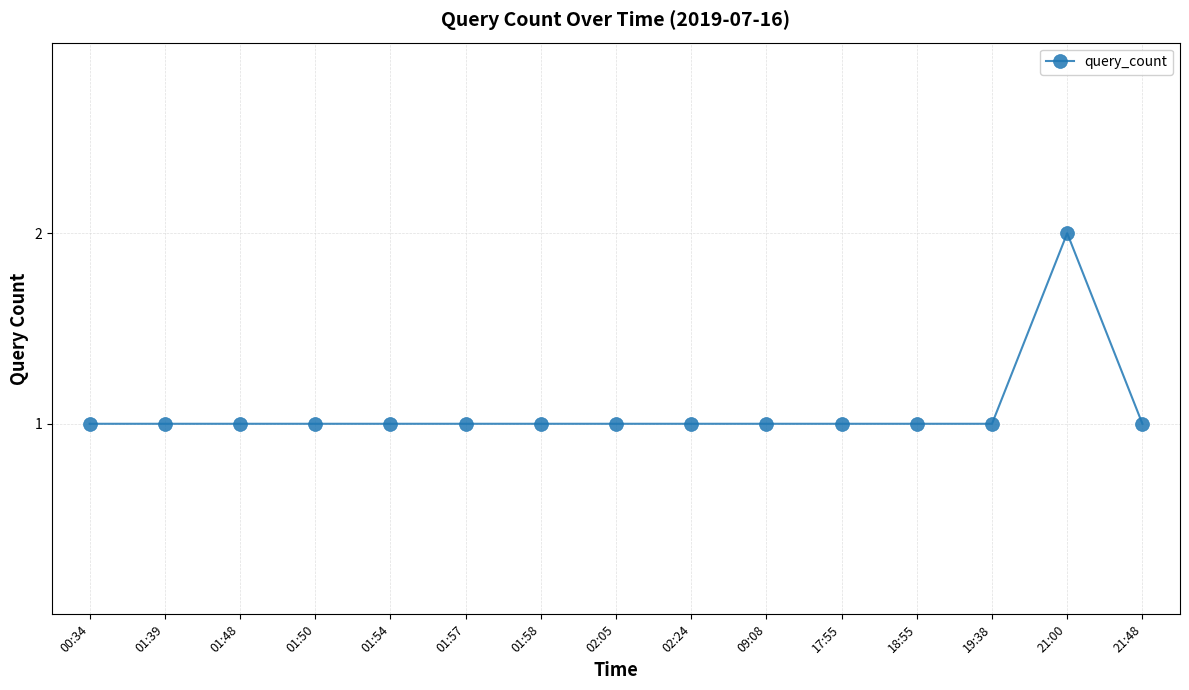

What position from the right is 02:24?

7